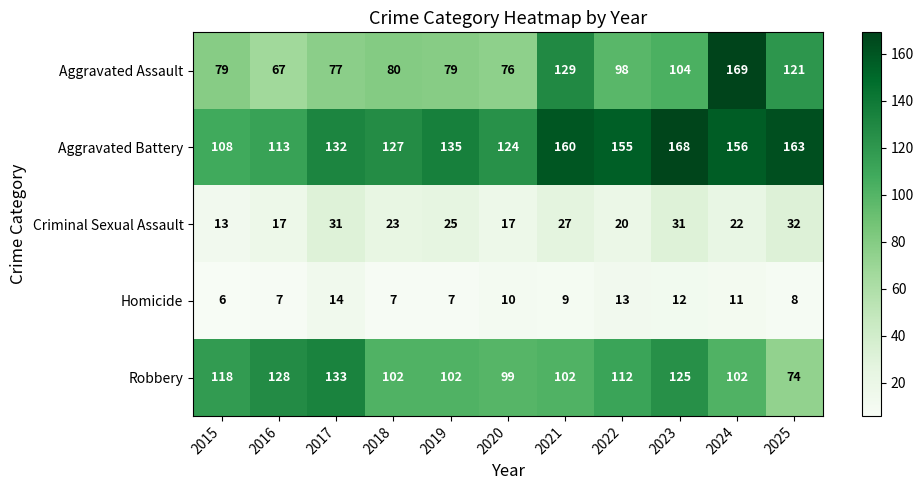

At which label is Aggravated Assault closest to 118?

2025